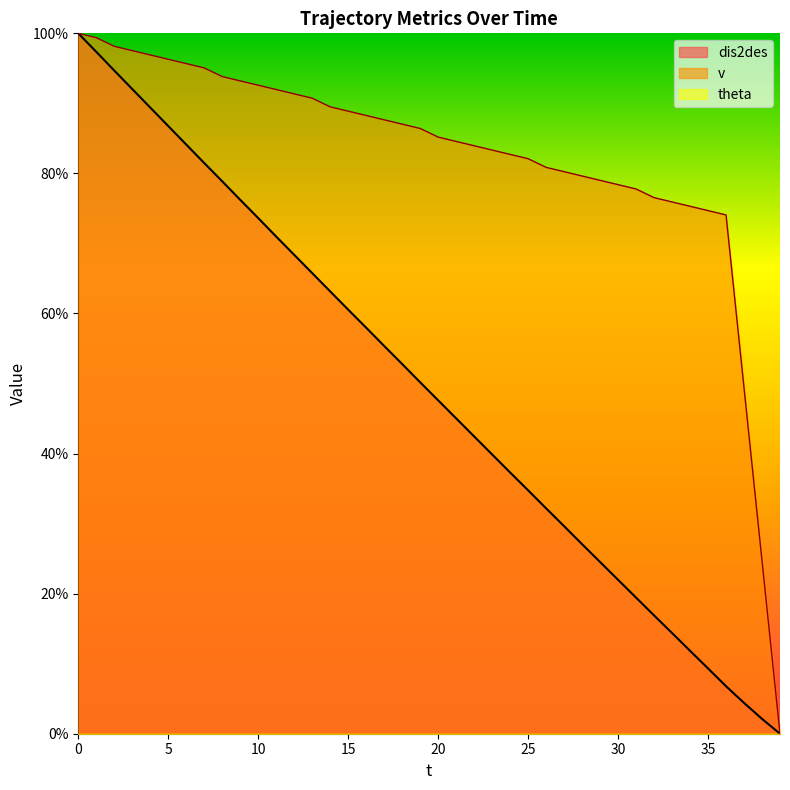

Is it true that dis2des equals 147.4 at 3?

False